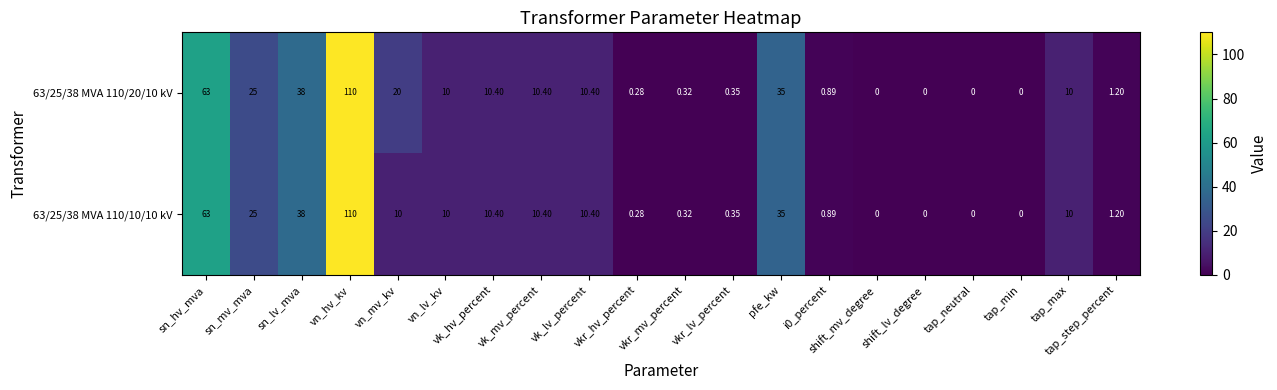

At which label is 63/25/38 MVA 110/10/10 kV closest to 55?

sn_hv_mva